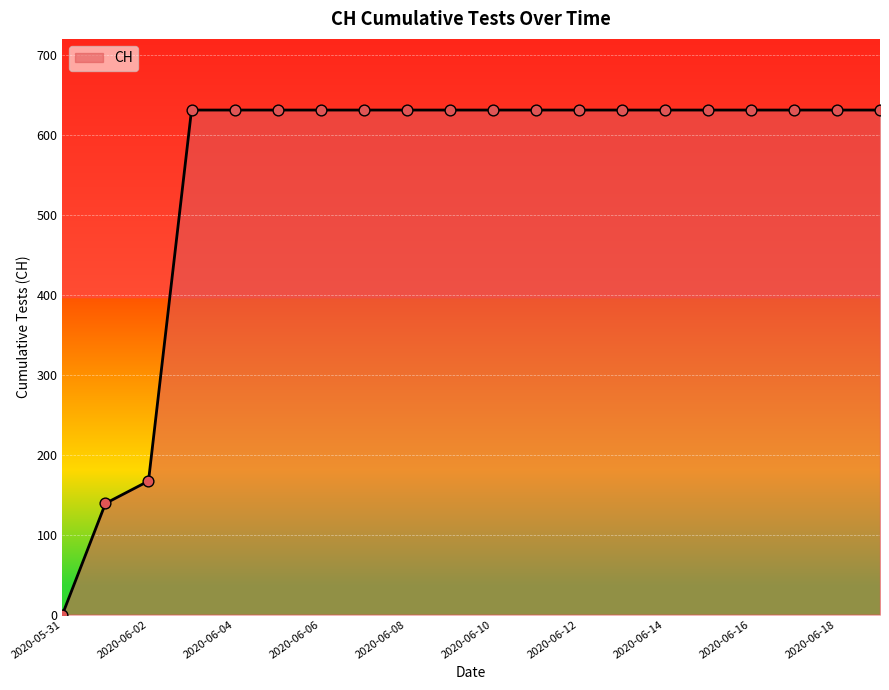

What is the greatest value displayed?

631